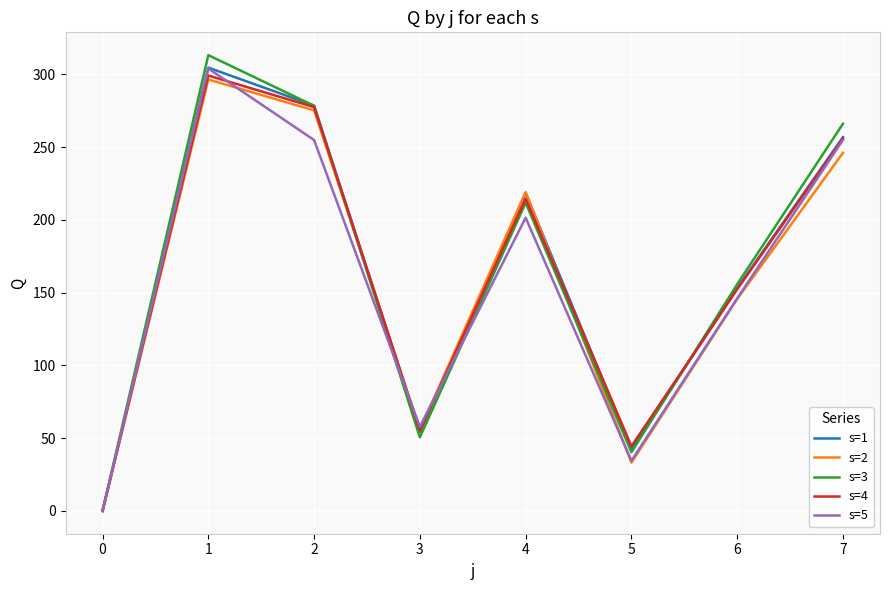

What is the difference between the maximum and minimum values in the s=4 series?

299.2